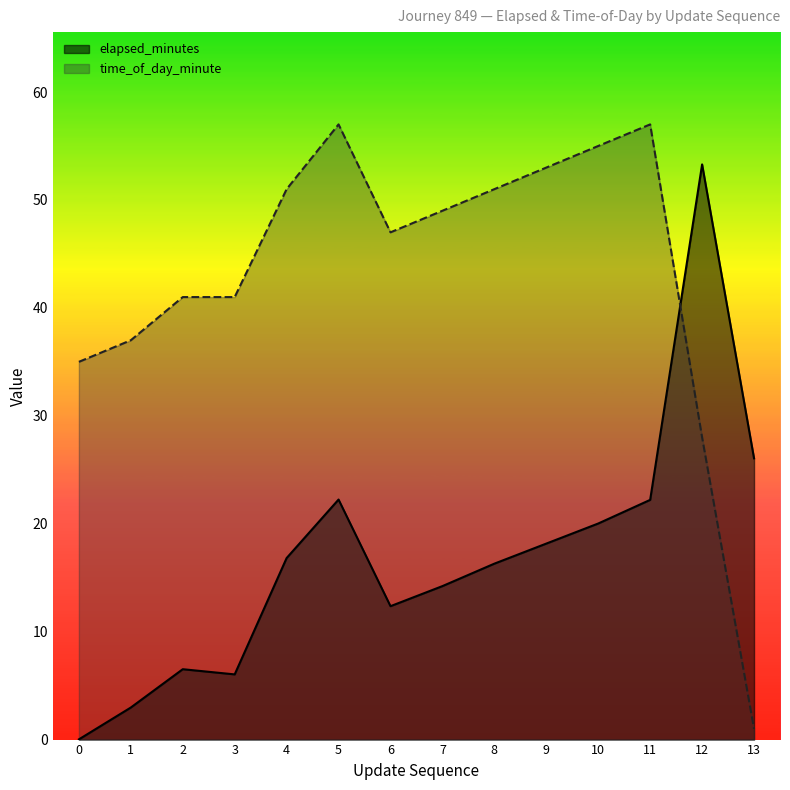

Rank the categories by time_of_day_minute value from highest to lowest.

5, 11, 10, 9, 4, 8, 7, 6, 2, 3, 1, 0, 12, 13